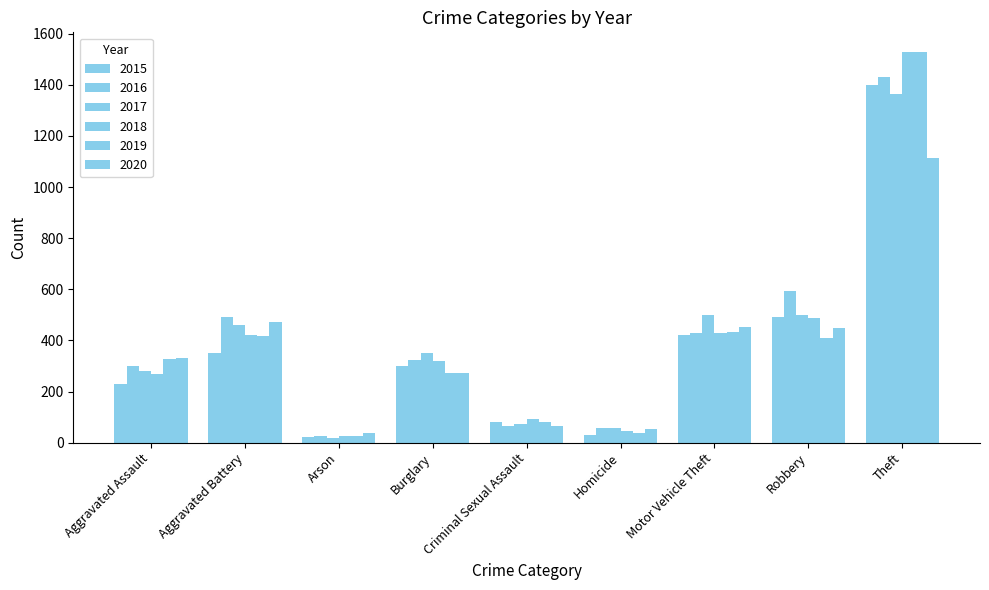

Between Homicide and Motor Vehicle Theft, which is larger?

Motor Vehicle Theft